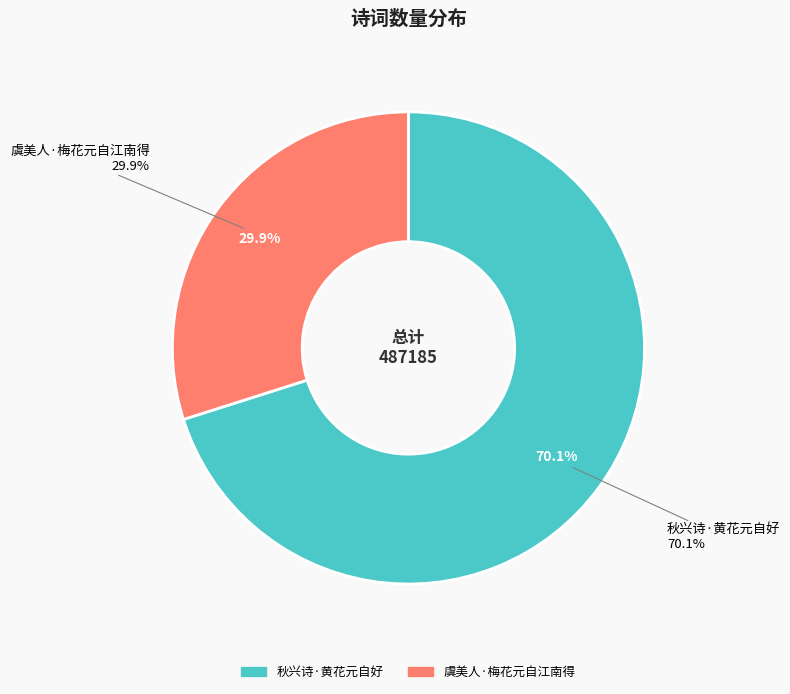

To the nearest percent, what is the difference between the largest and smallest slice percentages?

40%